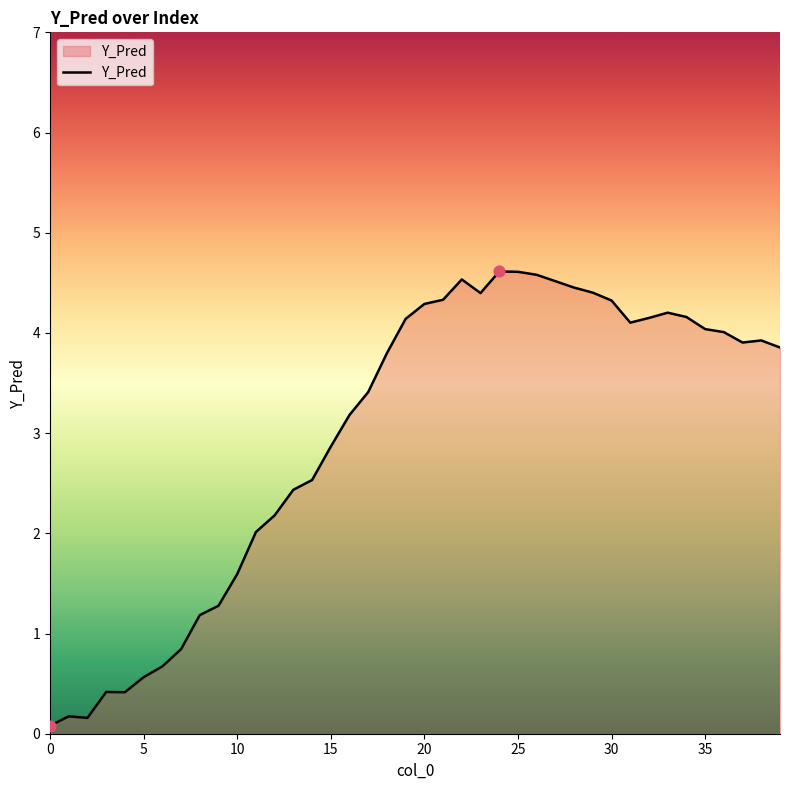

What is the greatest value displayed?

4.6